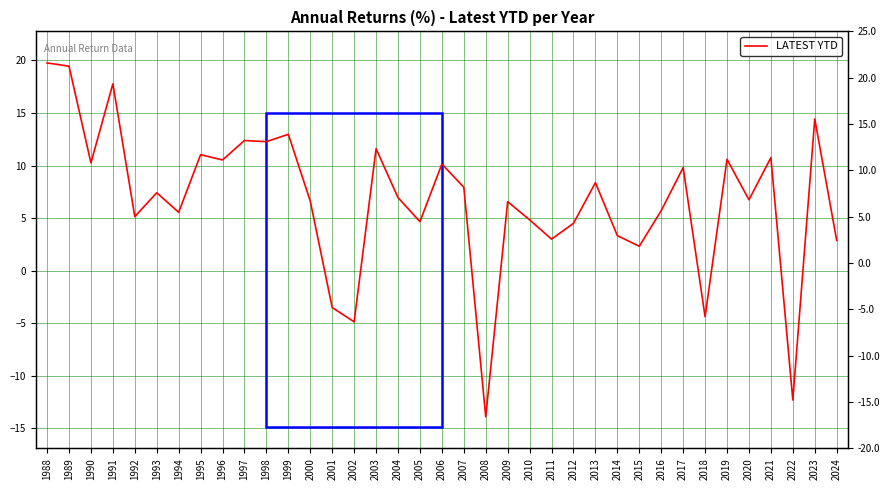

At which label is the value closest to 2?

2015